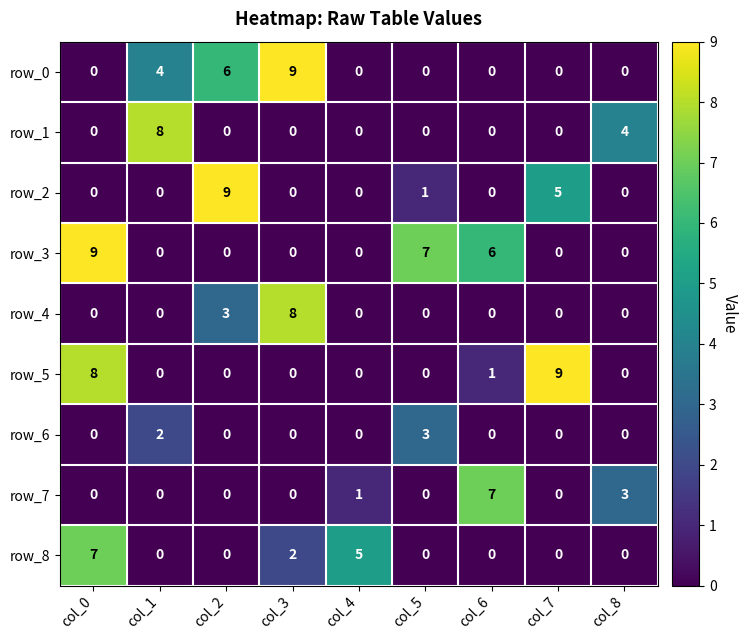

What is the sum of all row_4 values?

11